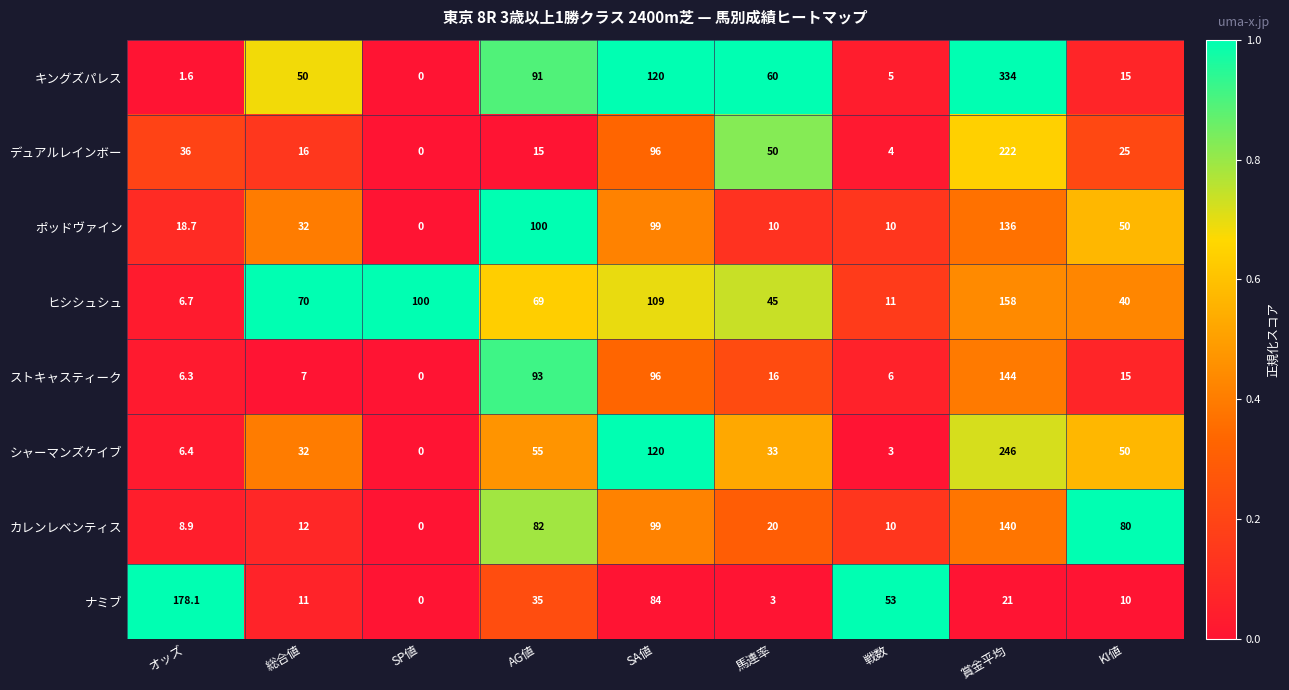

Which series has the widest spread of values?

キングズパレス